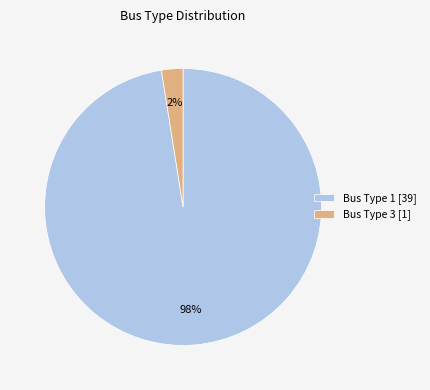

Is there a majority slice in this chart?

Yes